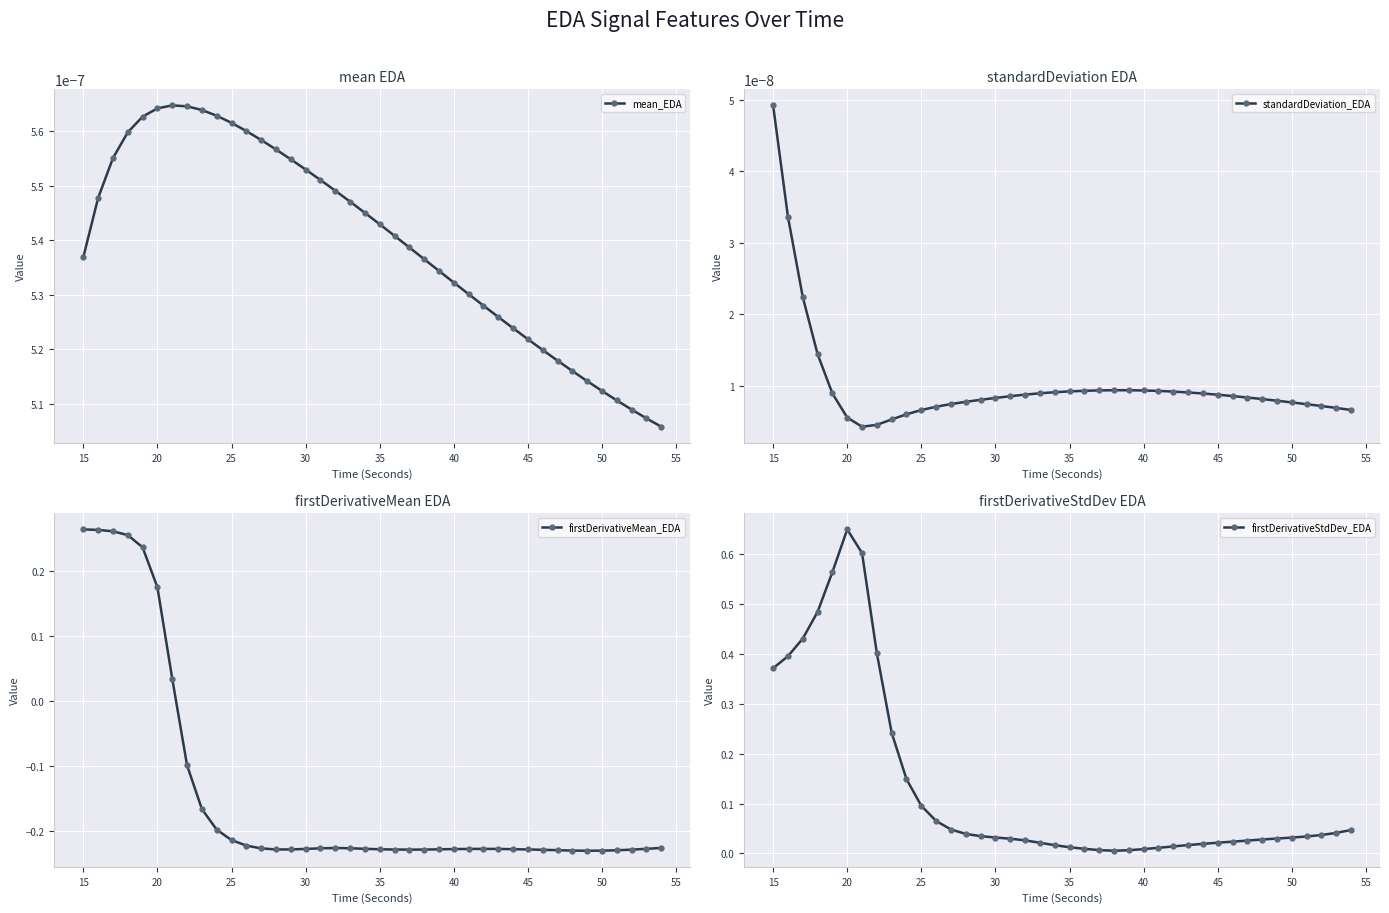

True or false: mean_EDA has more than 0 points higher than both neighbors.

True